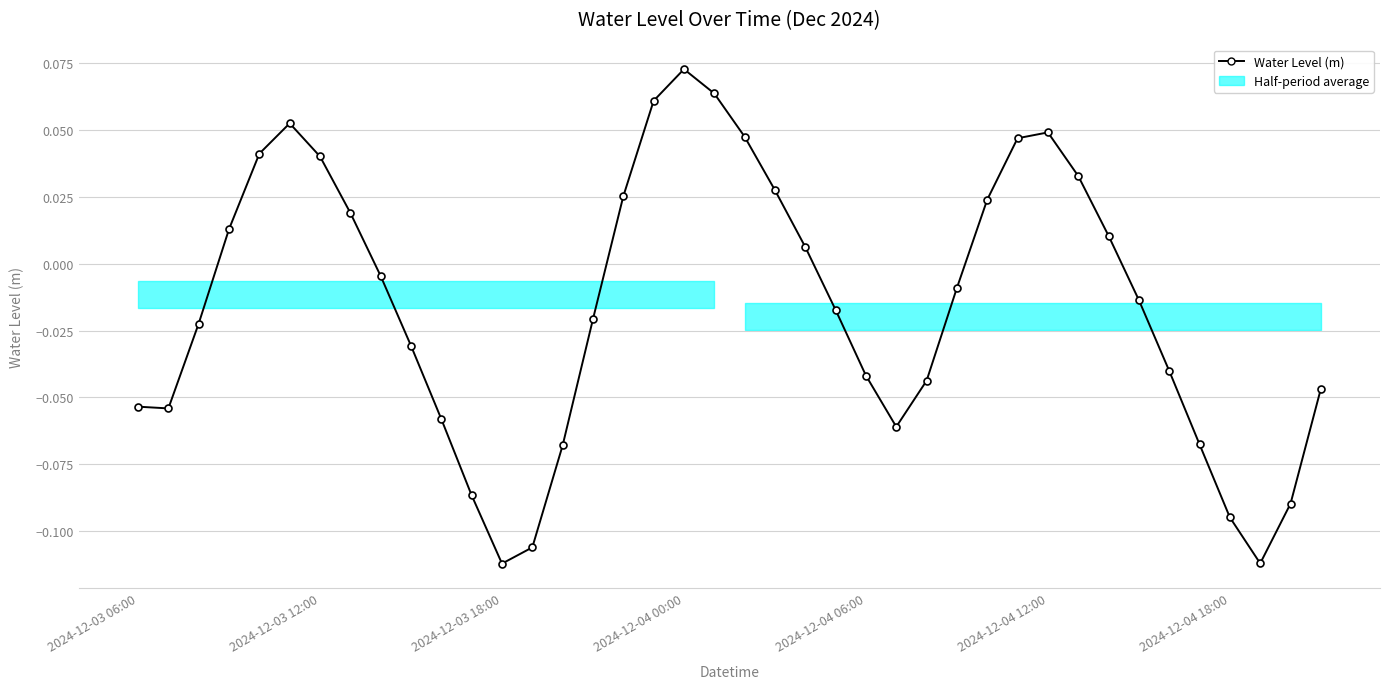

How many lines are shown in the chart?

1